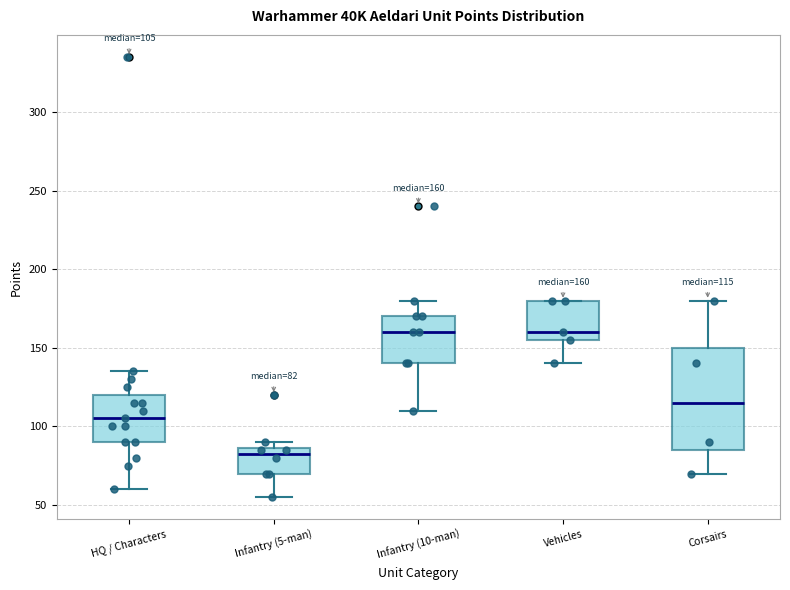

Comparing the boxes themselves (not the whiskers), which one is the tallest?

Corsairs